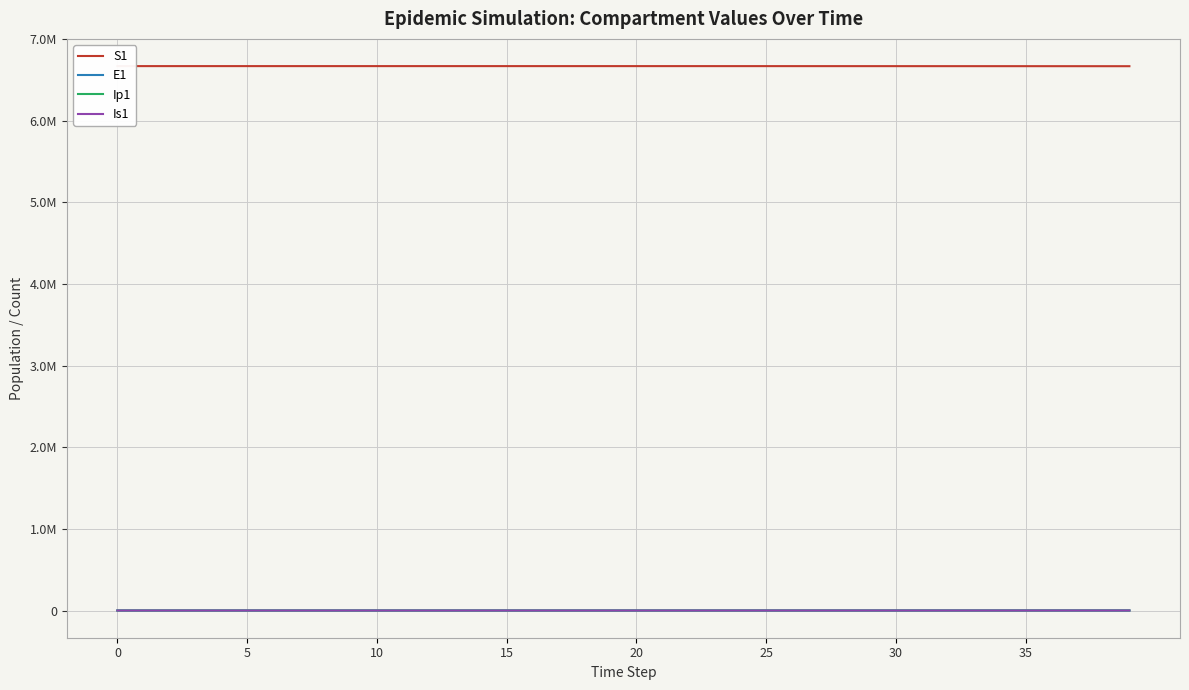

Which category has the highest value in the Is1 series?

39